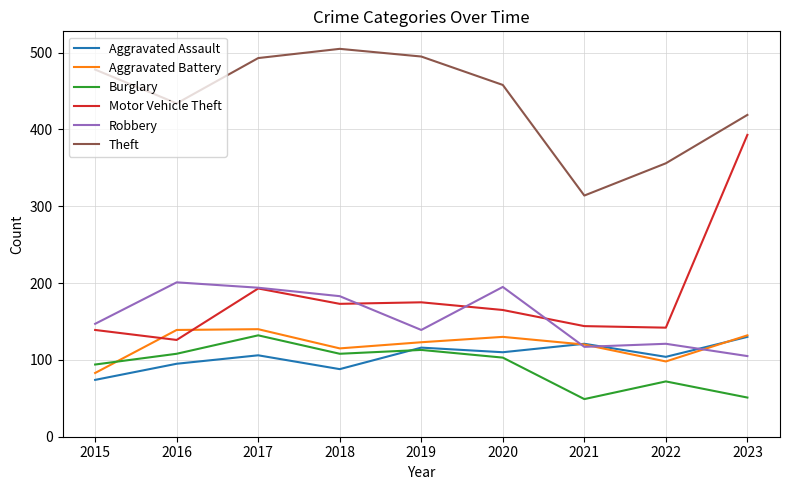

What is the maximum value for Theft?

505